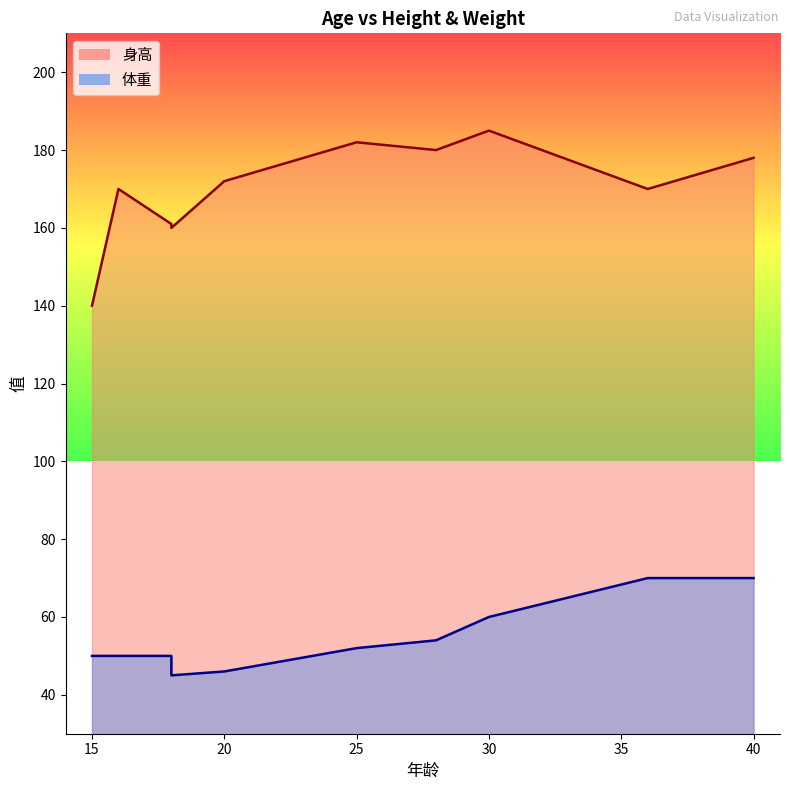

What are all the series names shown in the legend?

身高, 体重